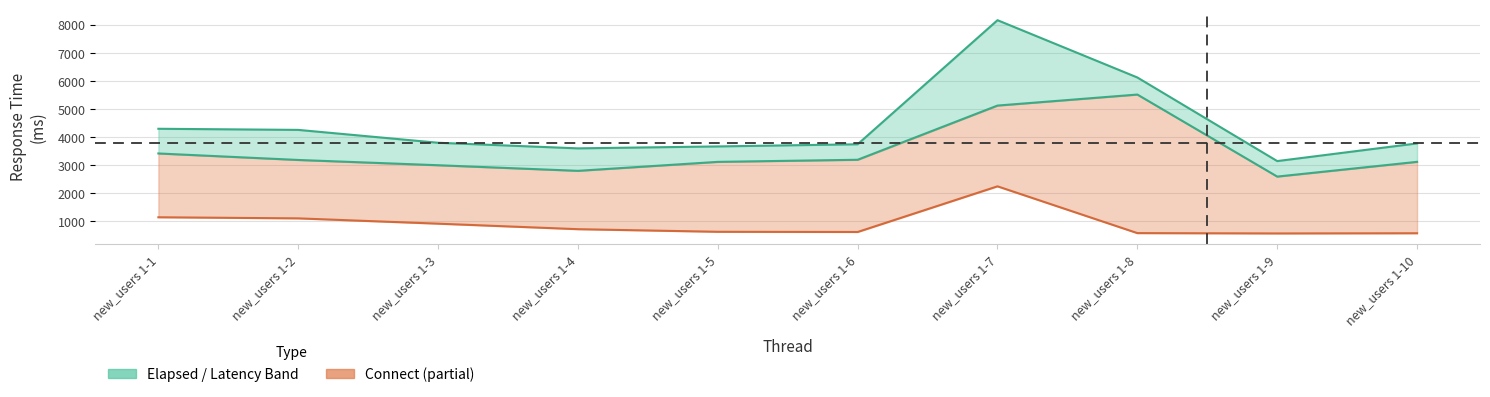

Which category has the lowest value in the Connect series?

new_users 1-9